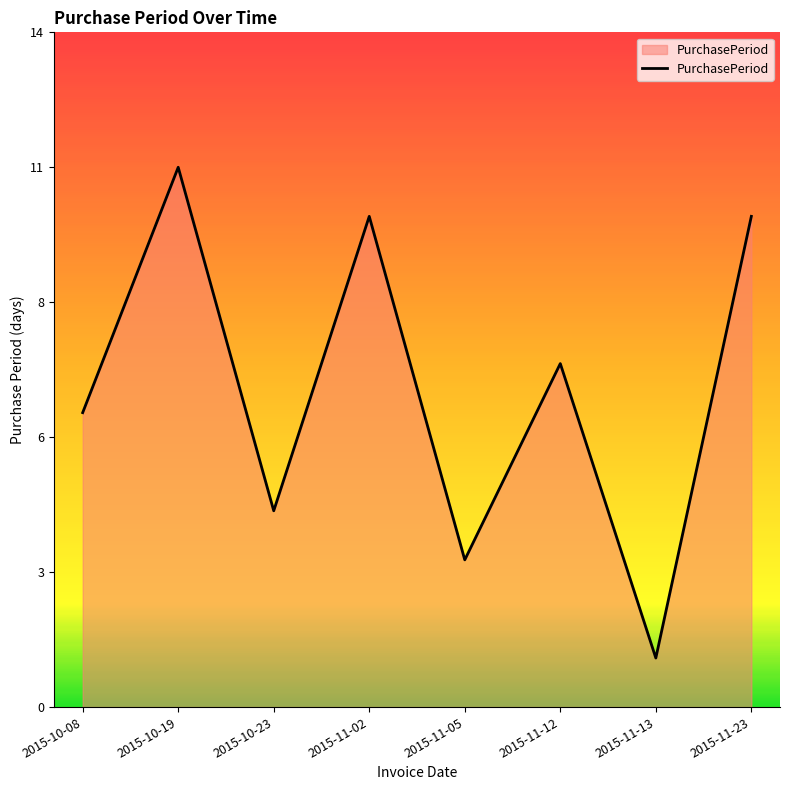

Does the chart have visible grid lines?

No